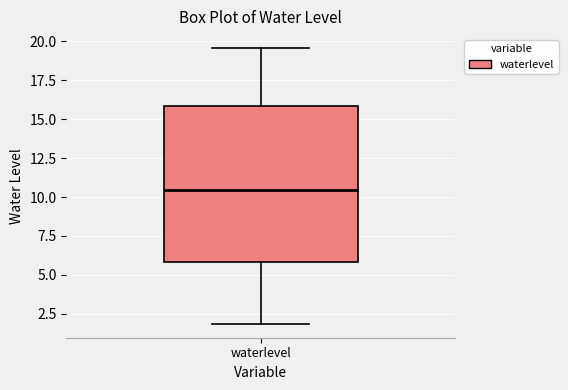

Where is the upper edge of the box for waterlevel on the y-axis? The values are not printed on the chart, so give them approximately, as read against the axis.

16.0